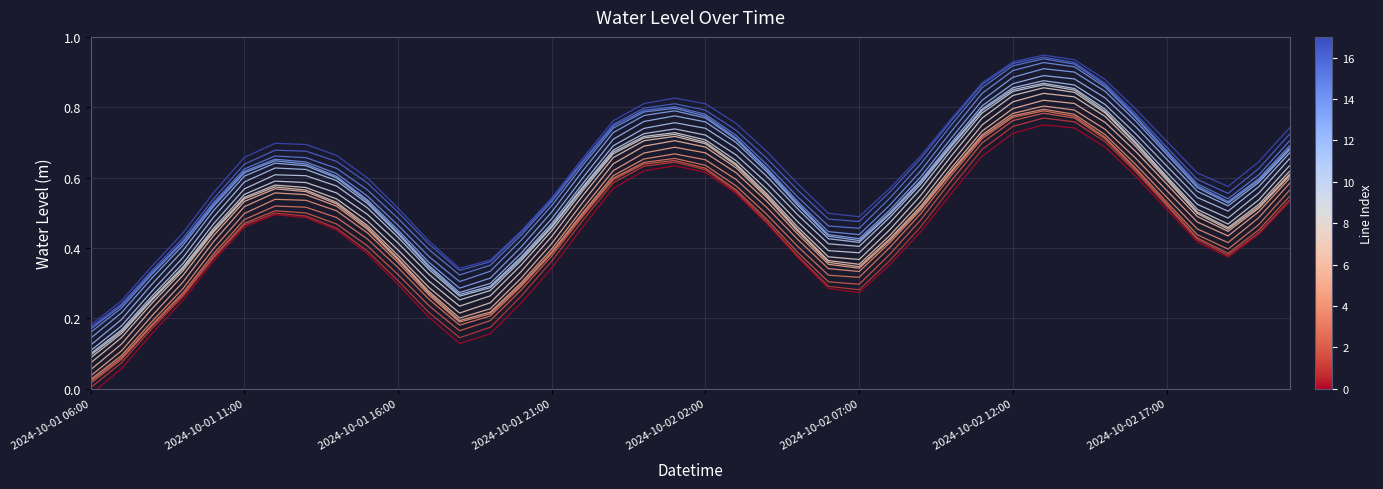

How many categories are shown in the chart?

40